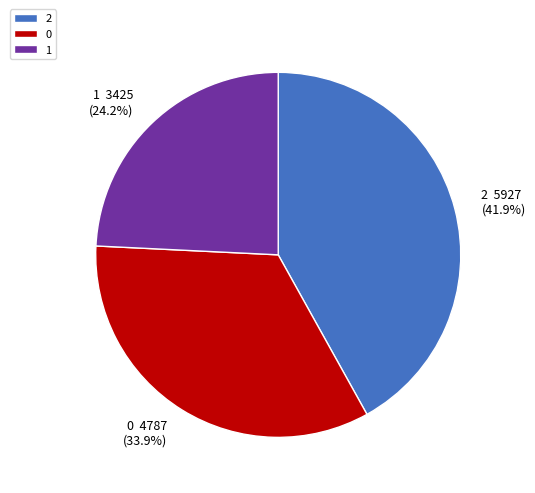

Does 1 account for over 50% of the chart?

No